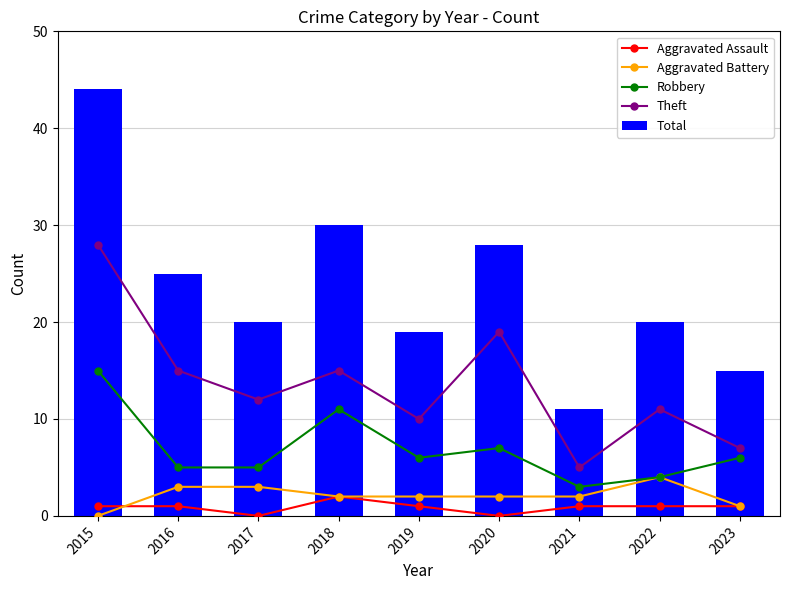

Is it true that Total equals 20 at 2017?

True